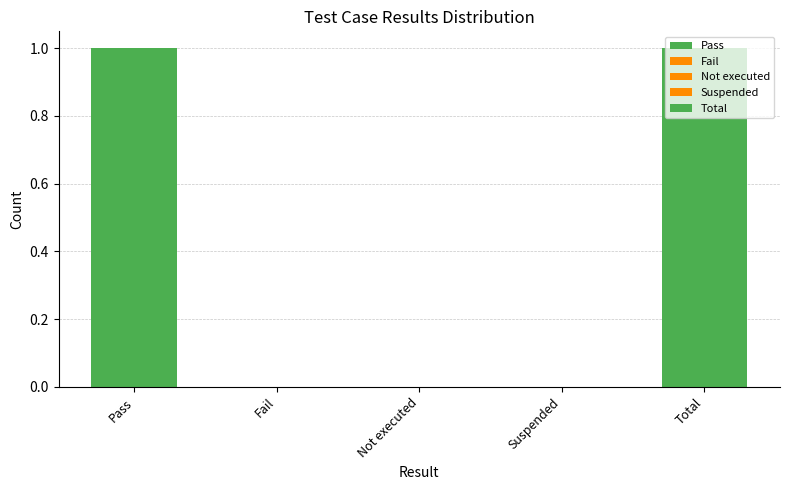

List the labels in order of value, largest first.

Pass, Total, Fail, Not executed, Suspended